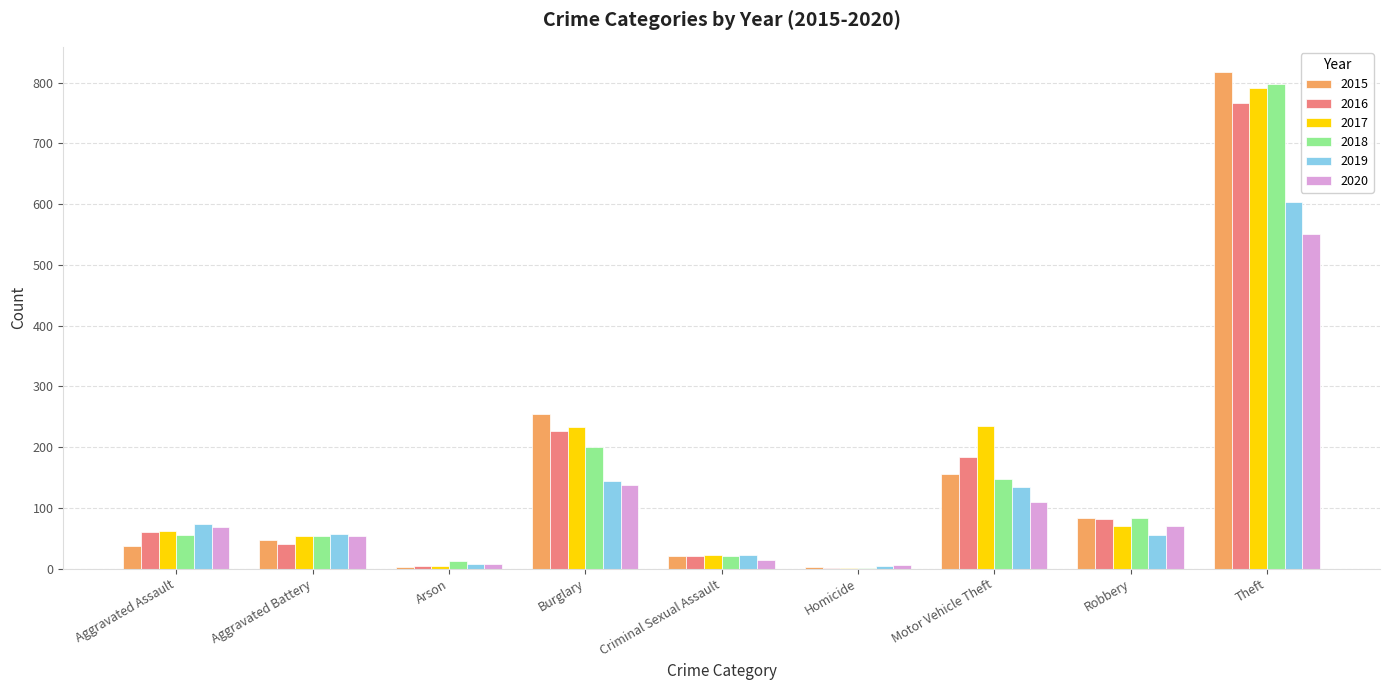

Which series changed the most between Motor Vehicle Theft and Robbery?

2017